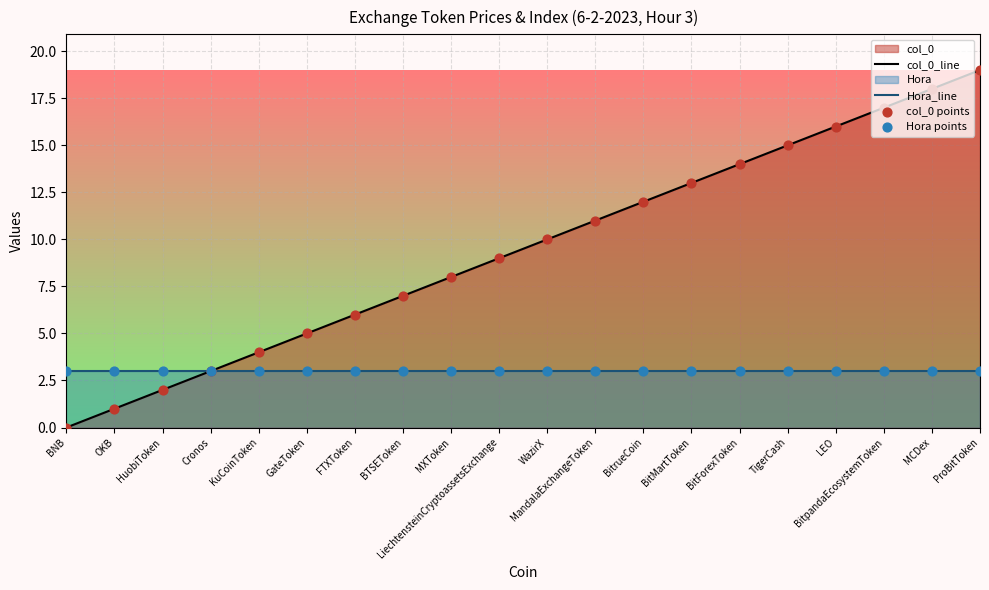

Which series reaches the minimum Y coordinate?

col_0_line